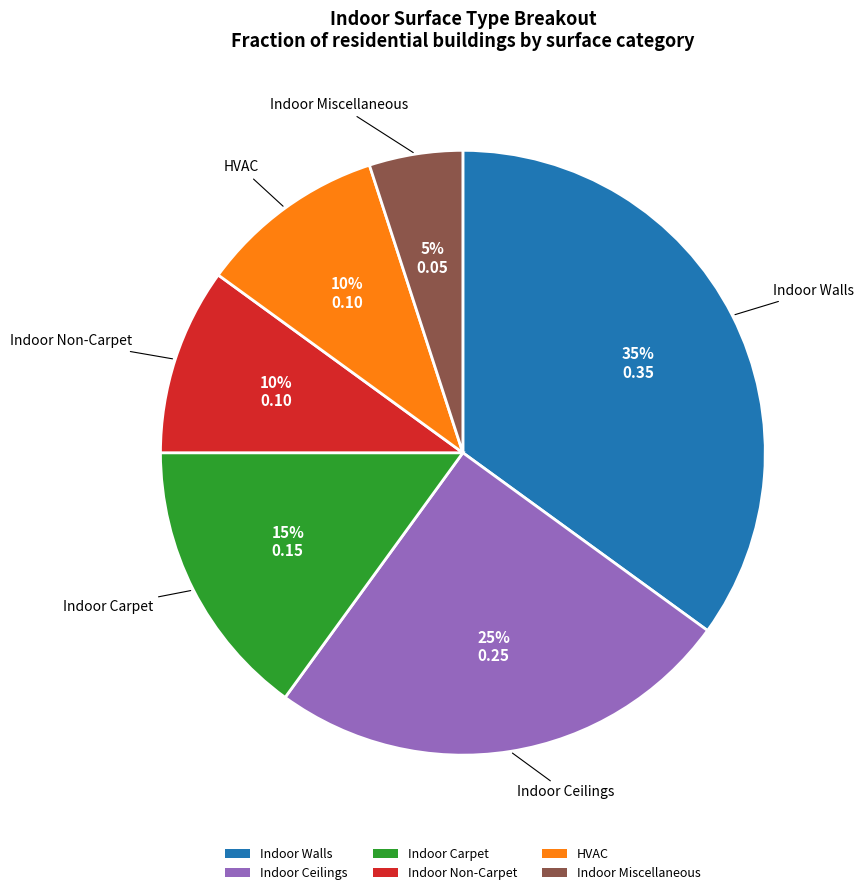

What percentage is the Indoor Ceilings slice, to the nearest percent?

25%